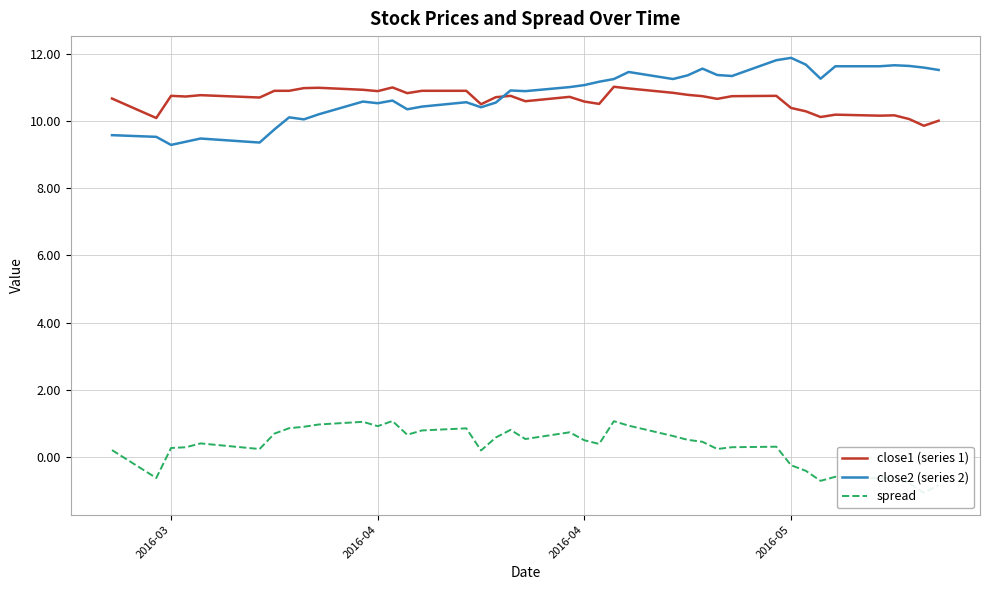

The value of close1 (series 1) at 19 is 10.6. True or false?

True